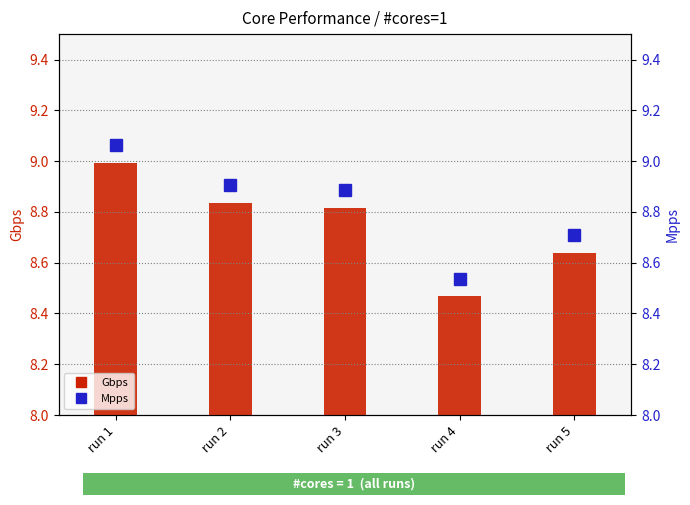

Rank the series by their average value, from highest to lowest.

Mpps, Gbps